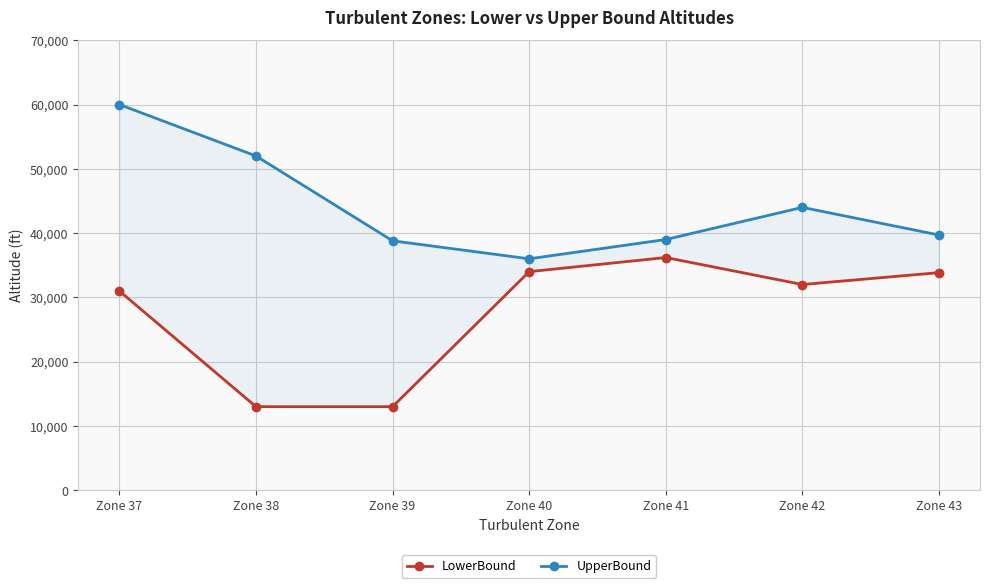

The LowerBound series shows 13000 at Zone 39. True or false?

True